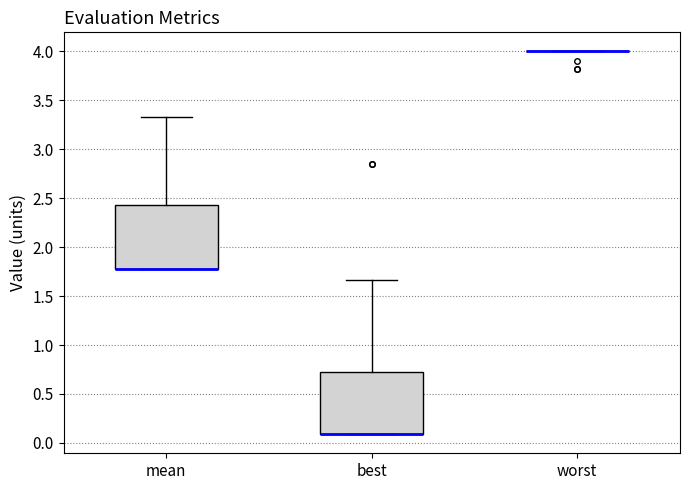

Reading left to right, transcribe this box plot: for each box, give where its median line is, the range the box spans, and where its two whiskers end, as read against the y-axis. The values are not printed on the chart, so give them approximately, as read against the axis.

mean: median 1.80 (drawn on the box's lower edge), box 1.80 to 2.45, whiskers 1.80 to 3.35
best: median 0.10 (drawn on the box's lower edge), box 0.10 to 0.70, whiskers 0.10 to 1.65
worst: box collapsed to a line at 4.00, whiskers 4.00 to 4.00